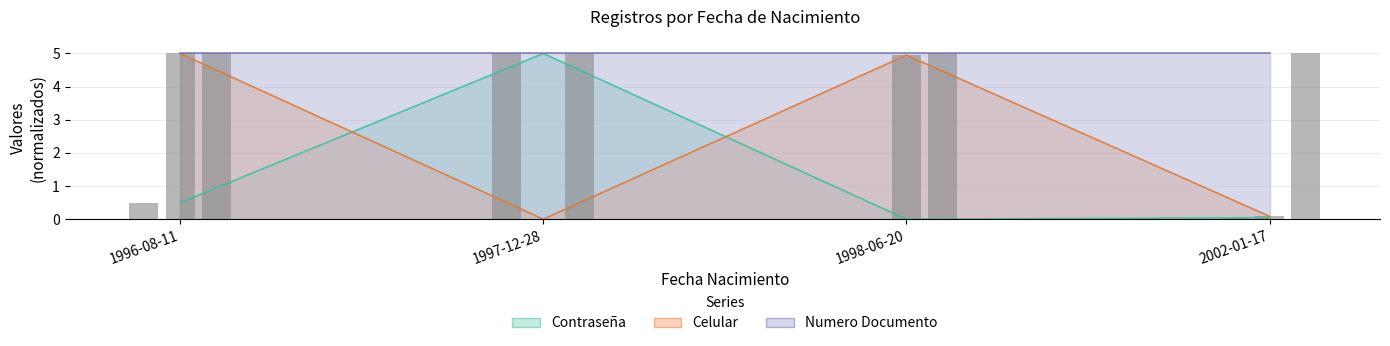

Is it true that Celular equals 5.0 at 1996-08-11?

True